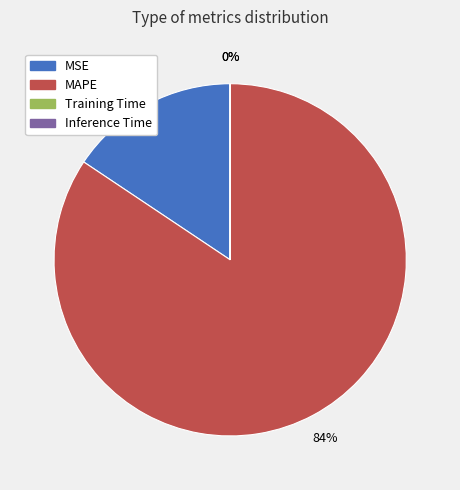

Does MSE represent more than half of the total?

No